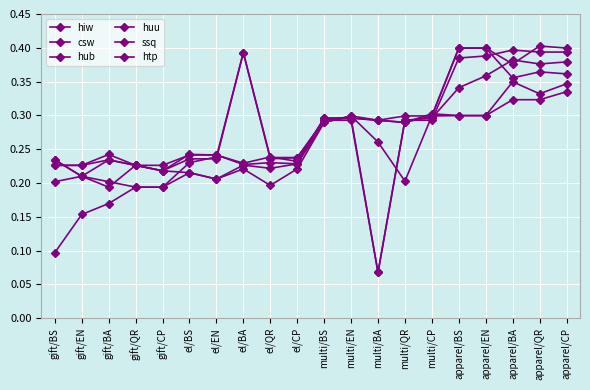

Rank the series by their maximum value, from highest to lowest.

htp, hub, ssq, csw, hiw, huu